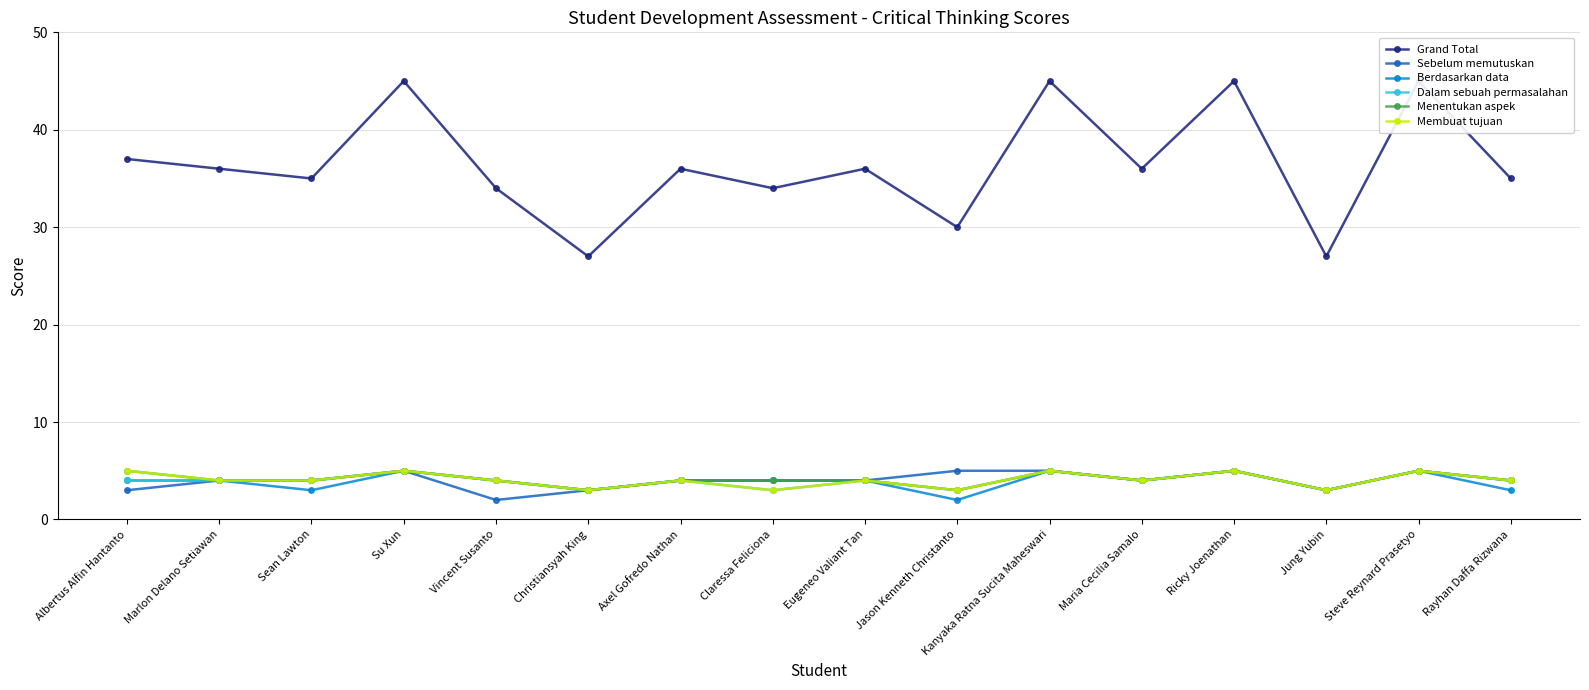

True or false: Grand Total has a value of 14 at Maria Cecilia Samalo.

False